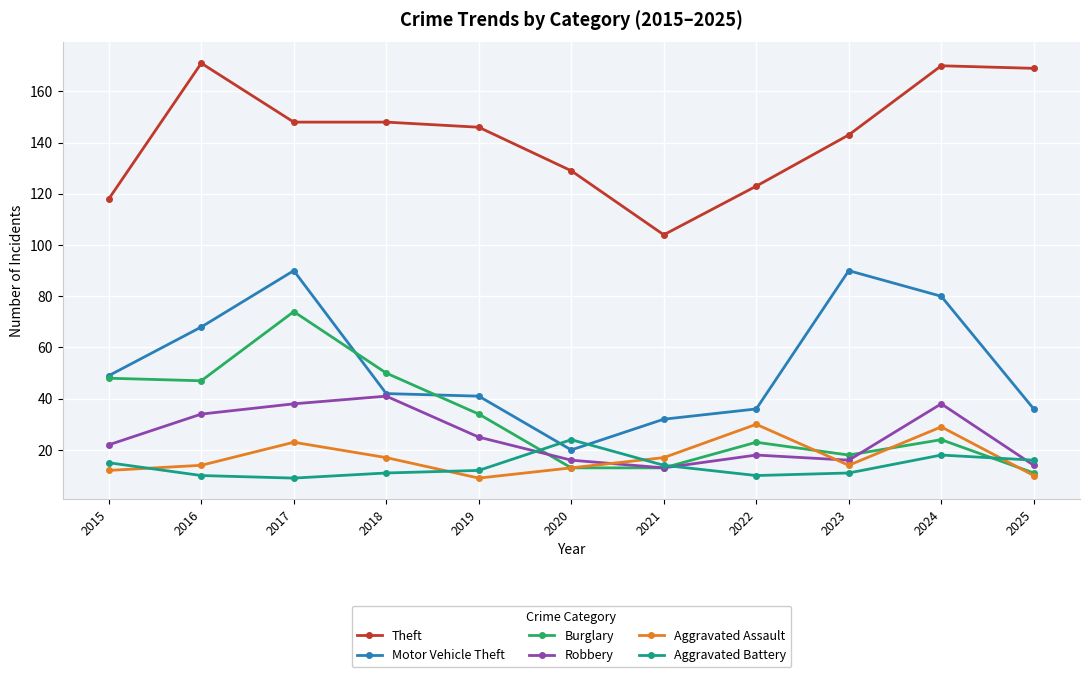

At how many categories does at least one series exceed 87?

11